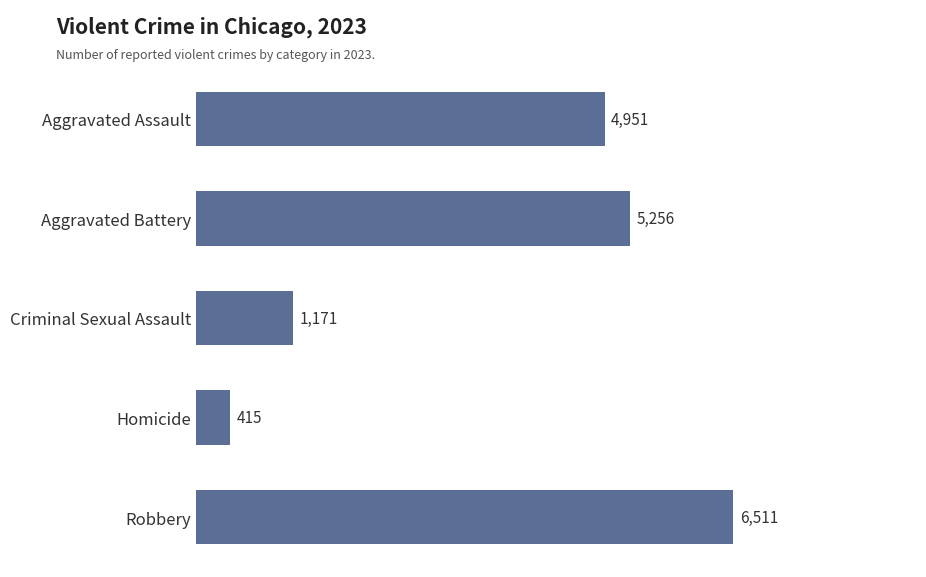

Which label corresponds to the smallest value in the chart?

Homicide